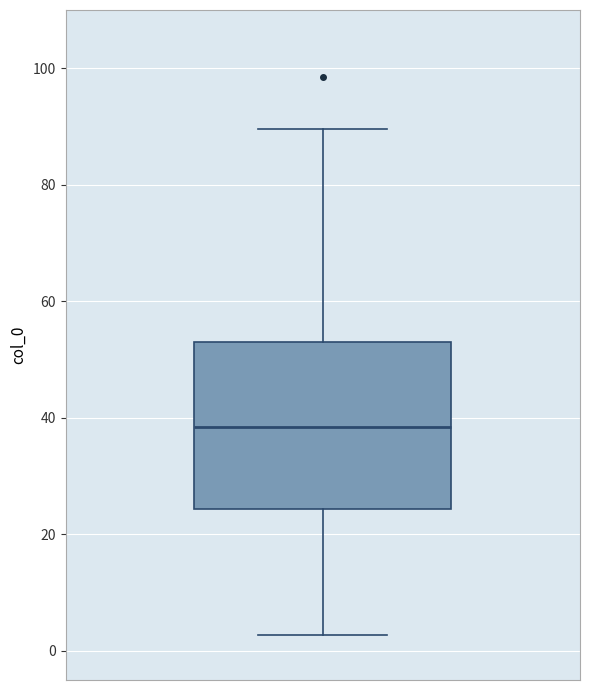

Read this box plot against the y-axis: the position of the median line, the range covered by the box, and the ends of both whiskers. The values are not printed on the chart, so give them approximately, as read against the axis.

median 38, box 24 to 54, whiskers 2 to 90